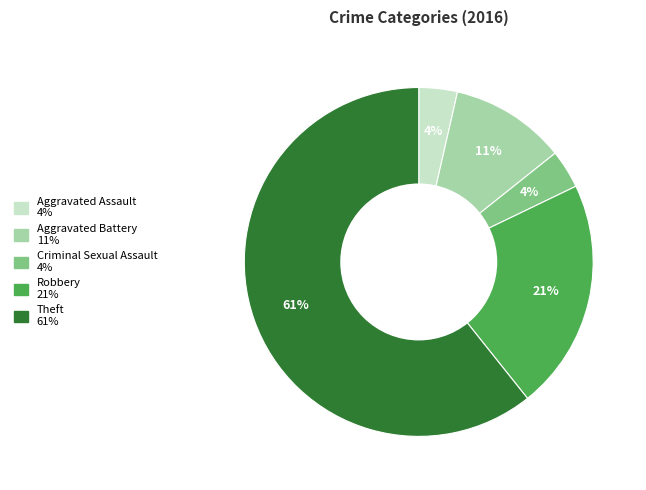

Count the number of slices in the pie.

5